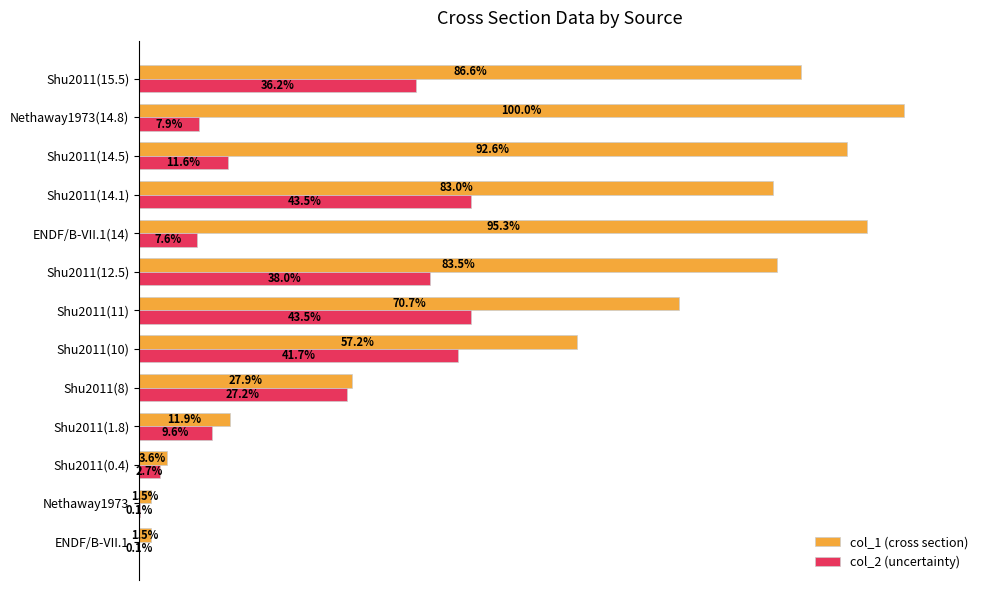

At which category is the sum across all series the highest?

Shu2011(14.1)